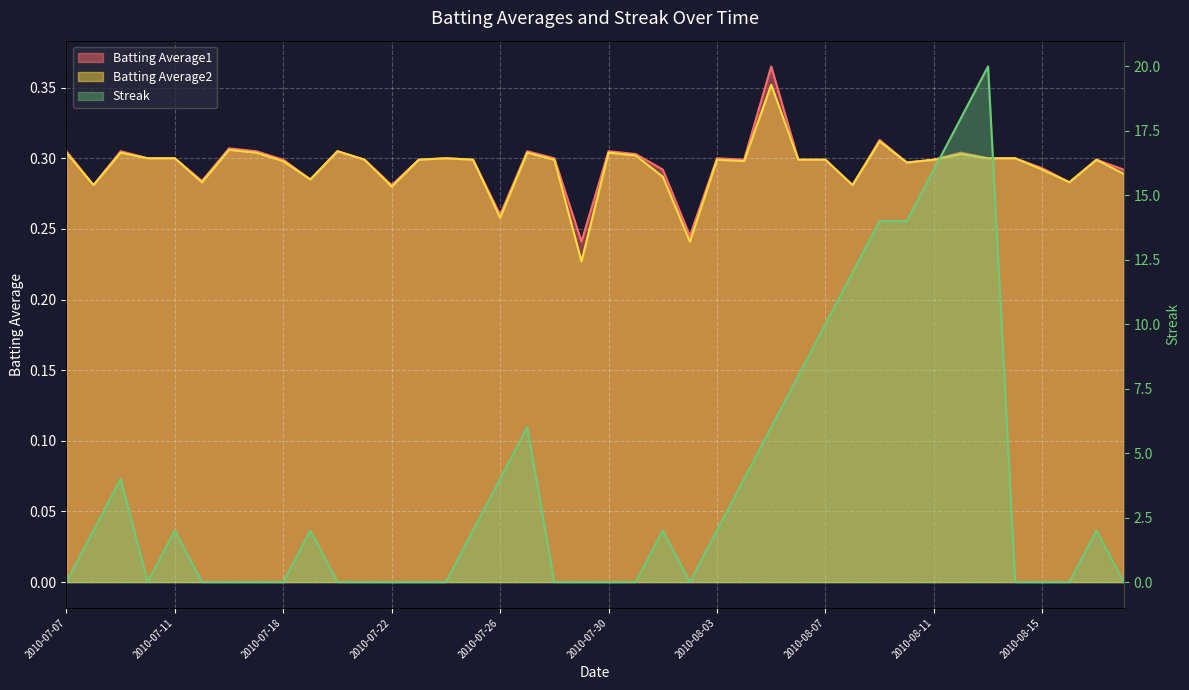

What is the difference between the highest and lowest values at 2010-08-06?

7.7